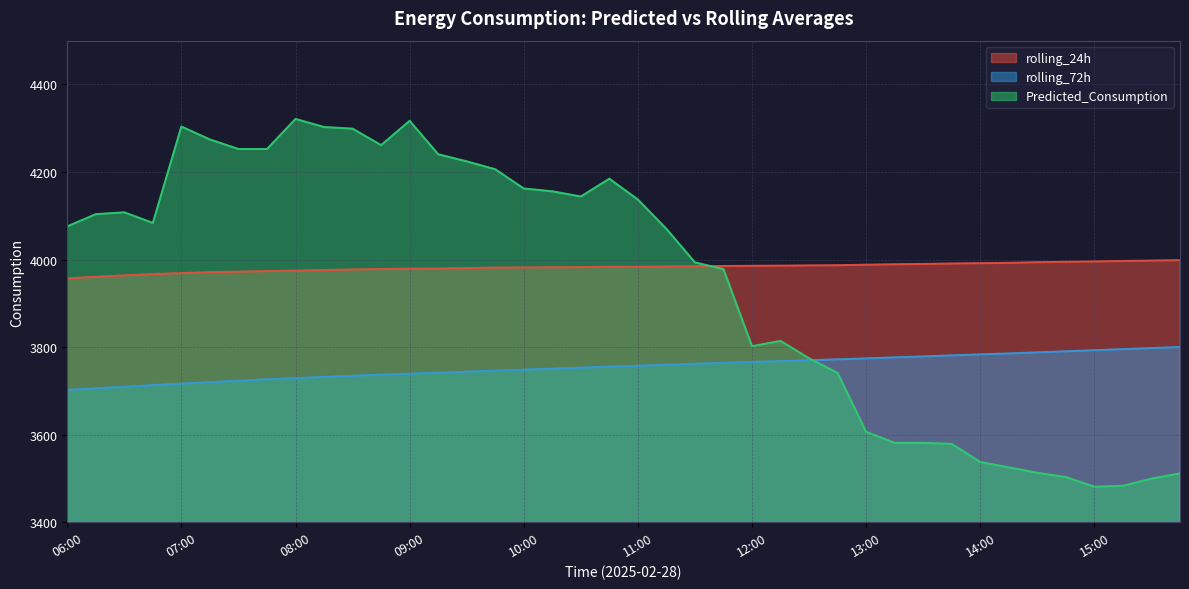

Which series has the largest total across all categories?

rolling_24h